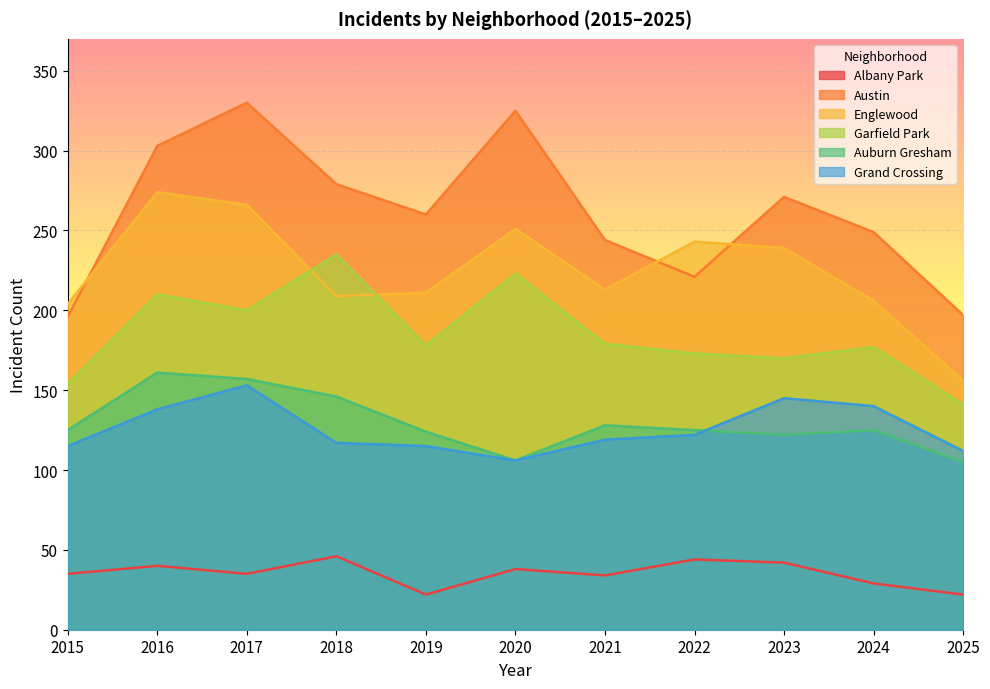

What are all the series names shown in the legend?

Albany Park, Austin, Englewood, Garfield Park, Auburn Gresham, Grand Crossing